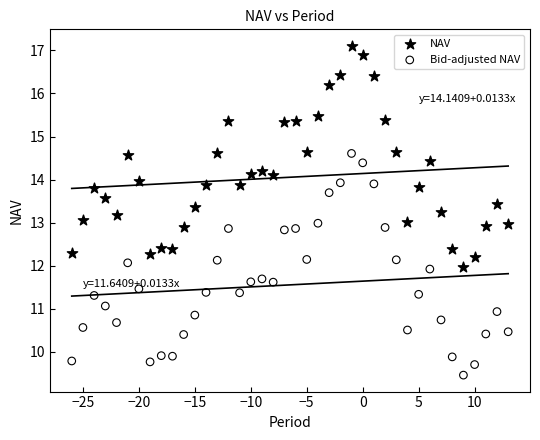

Which series reaches the minimum Y coordinate?

Bid-adjusted NAV